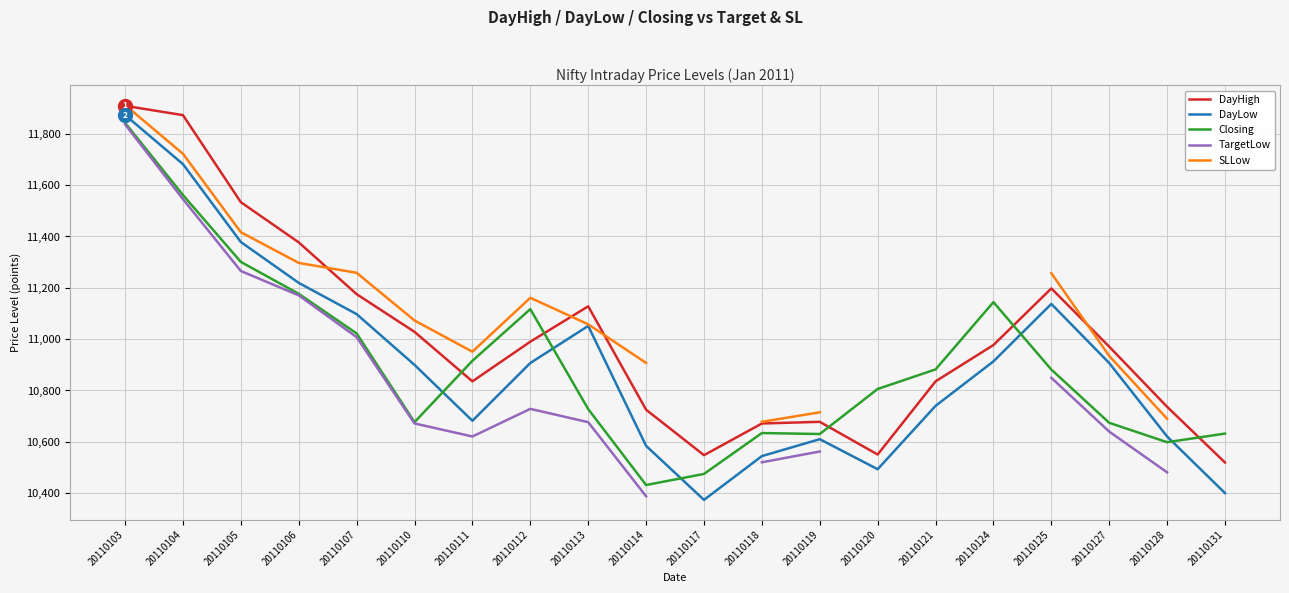

Which series ends up on top after the final intersection of DayHigh and SLLow?

DayHigh